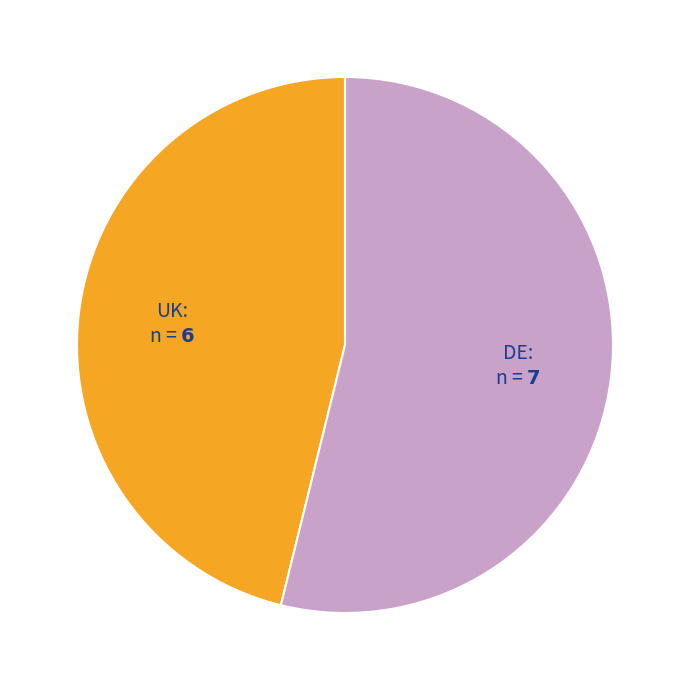

Is there a majority slice in this chart?

Yes